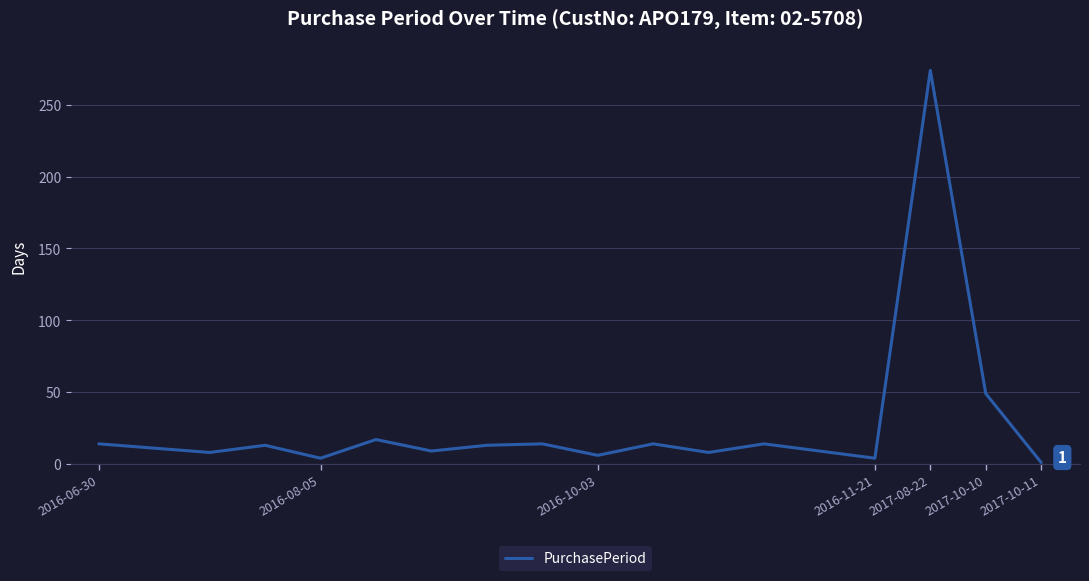

How many distinct data groups are displayed?

1